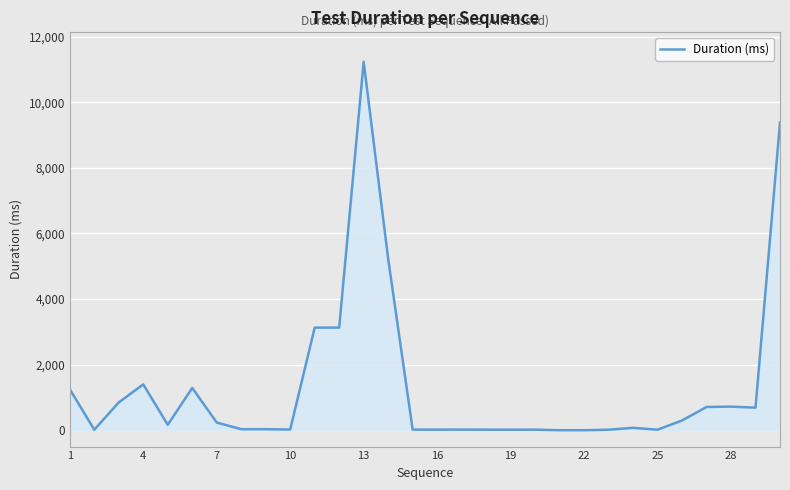

What is the difference between the maximum and minimum values?

11230